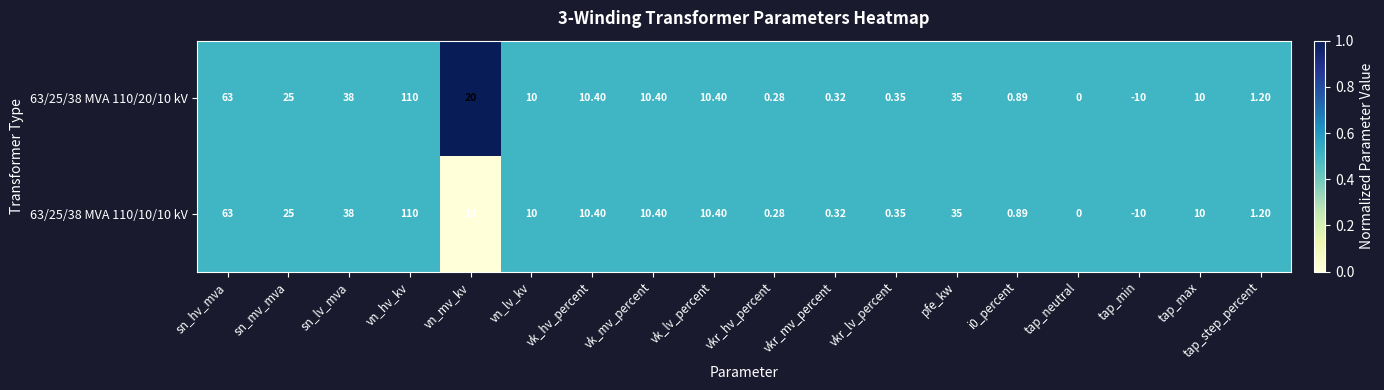

Which series has the largest total across all categories?

63/25/38 MVA 110/20/10 kV